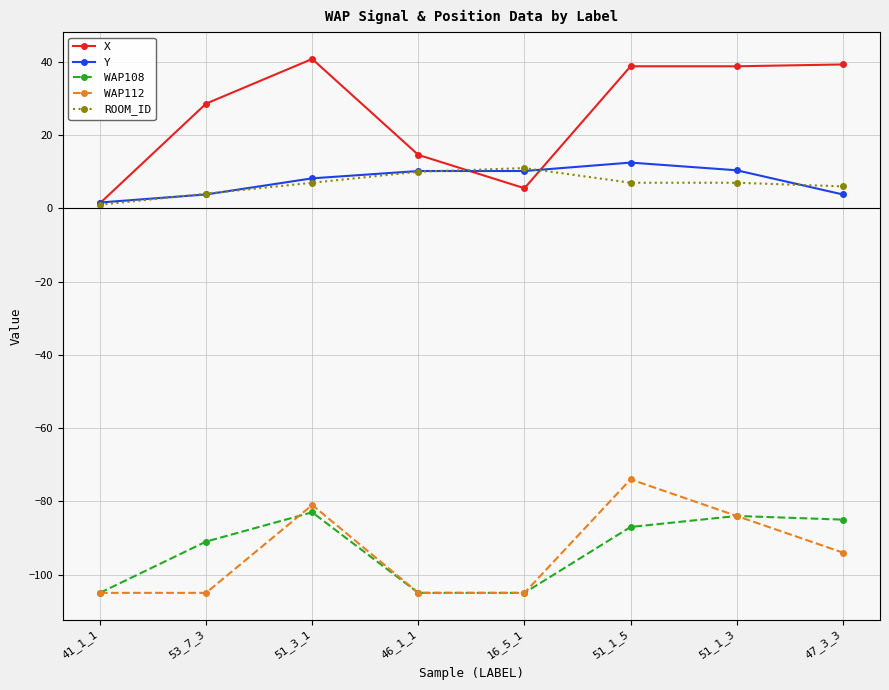

True or false: ROOM_ID and WAP108 intersect in this chart.

False